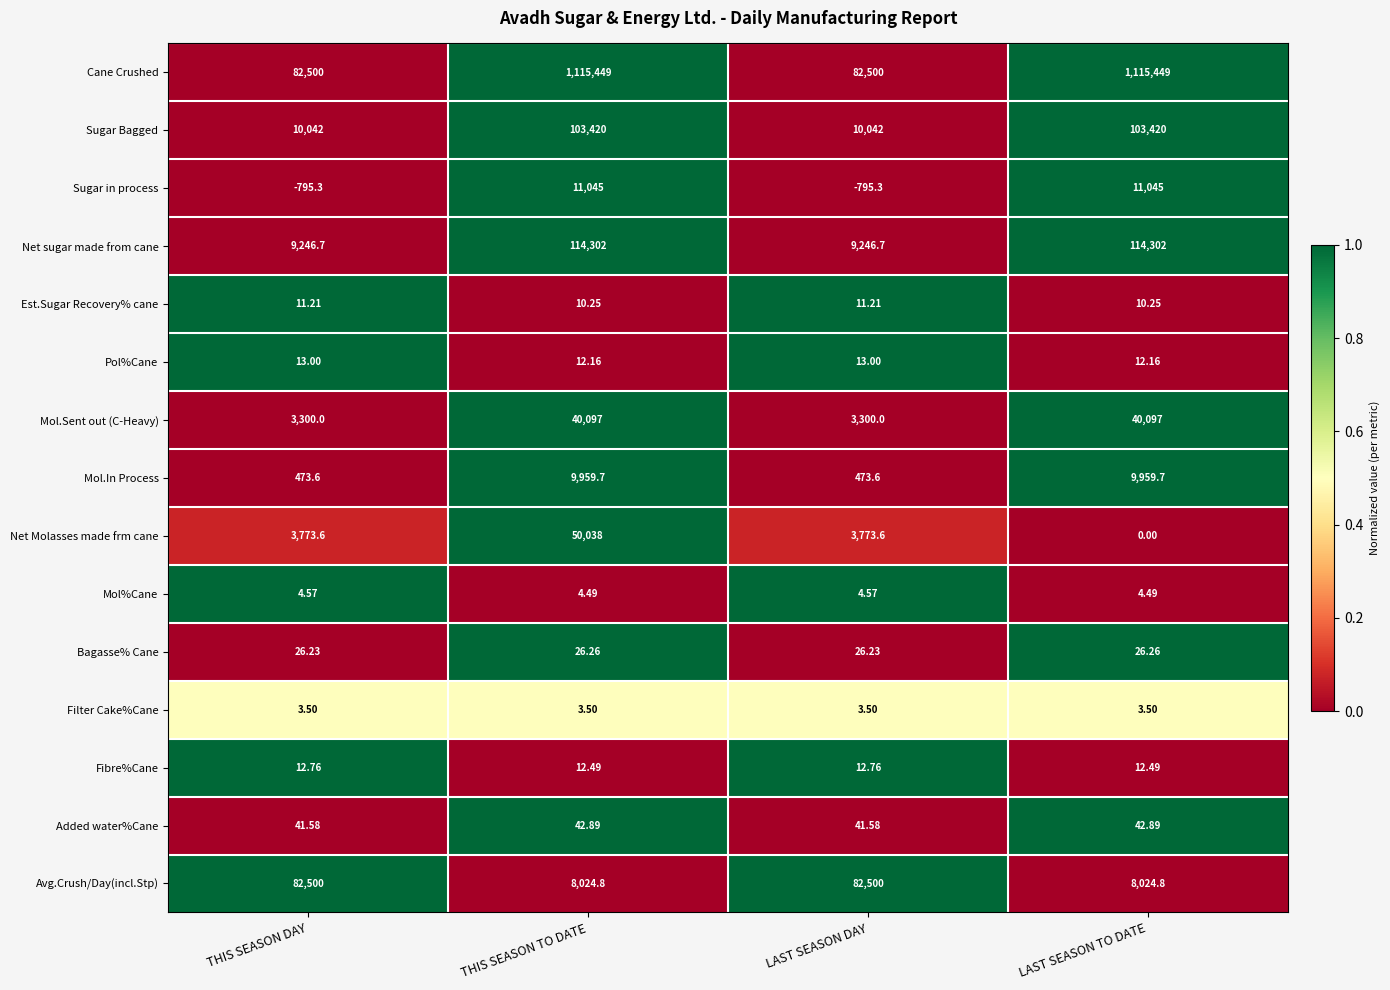

Count the number of categories in the chart.

4